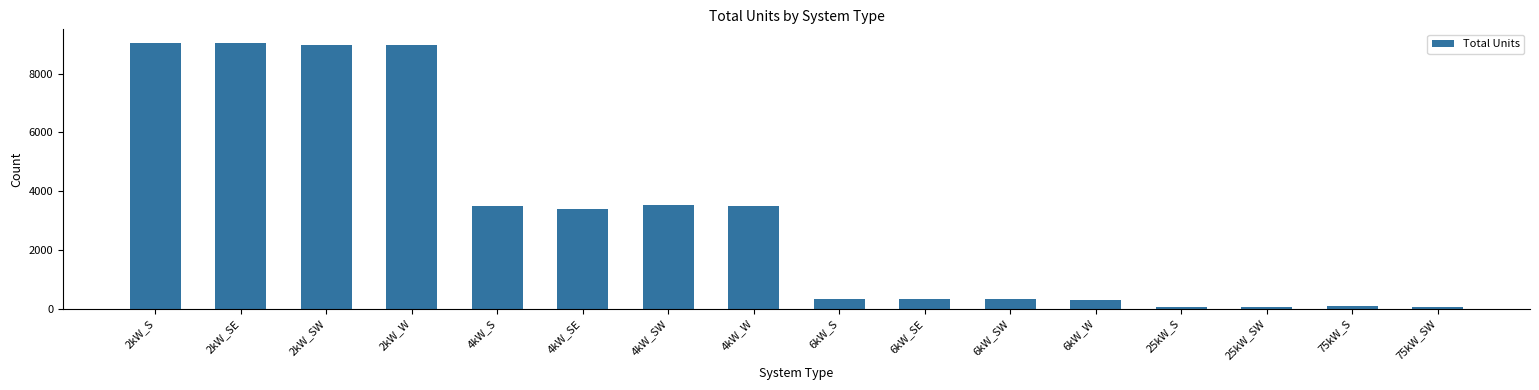

Which has a higher value, 2kW_W or 25kW_S?

2kW_W